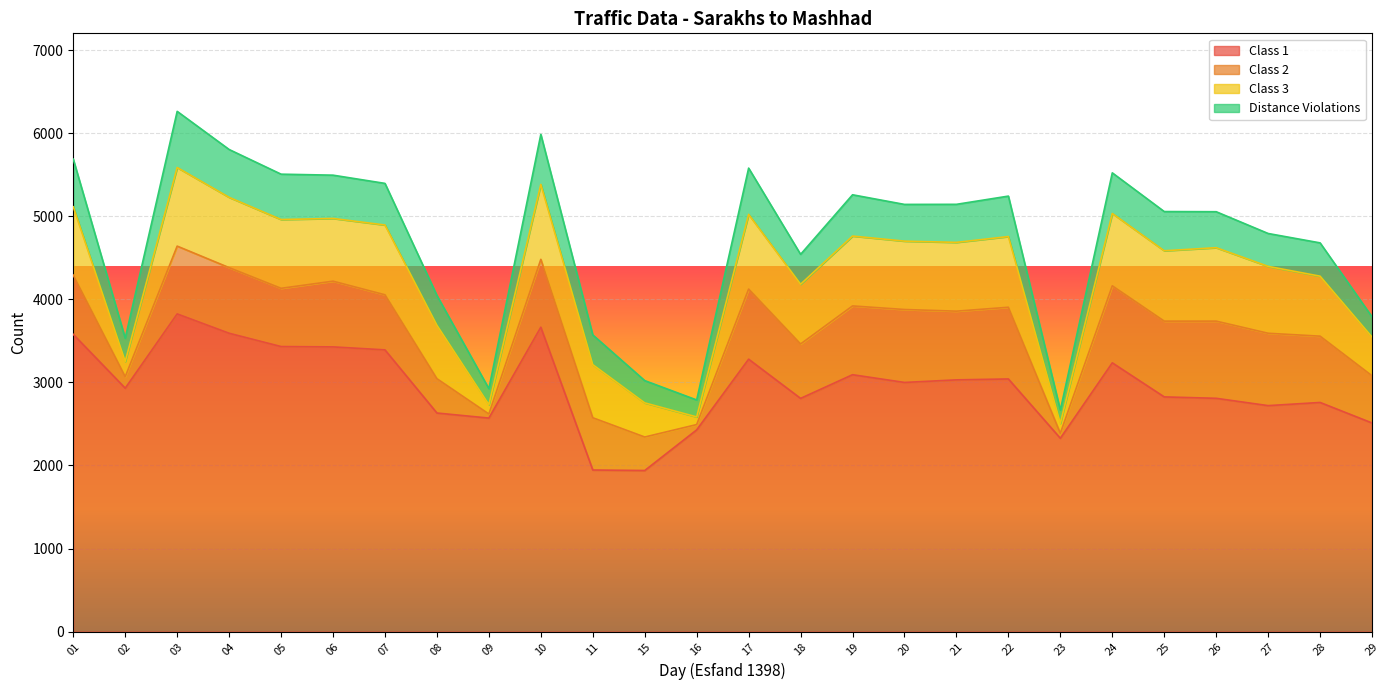

How many interior local peaks does the Distance Violations series have?

7